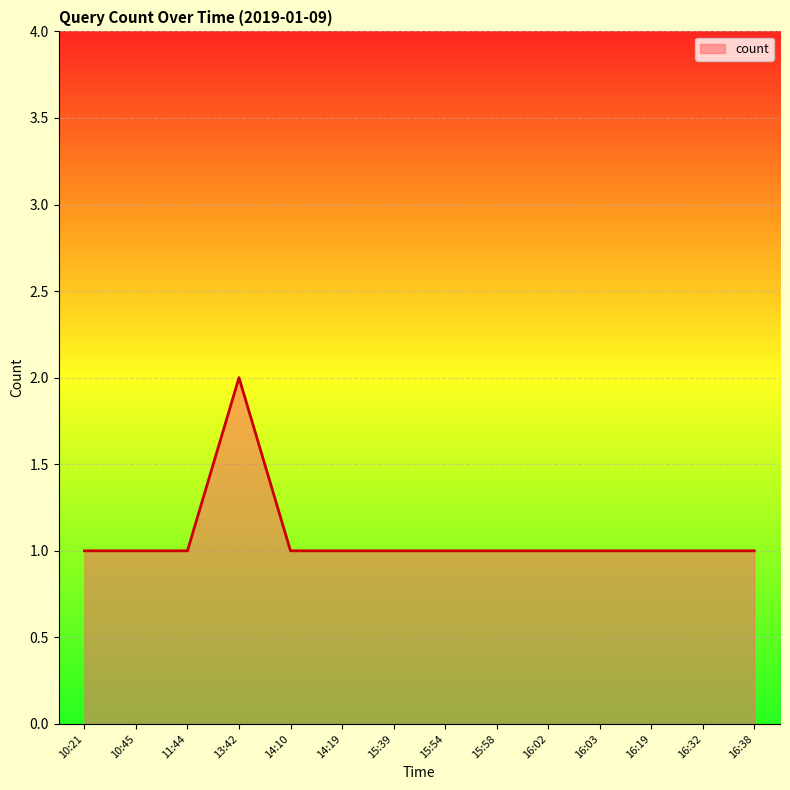

What is the change in value from 10:21 to 13:42?

+1